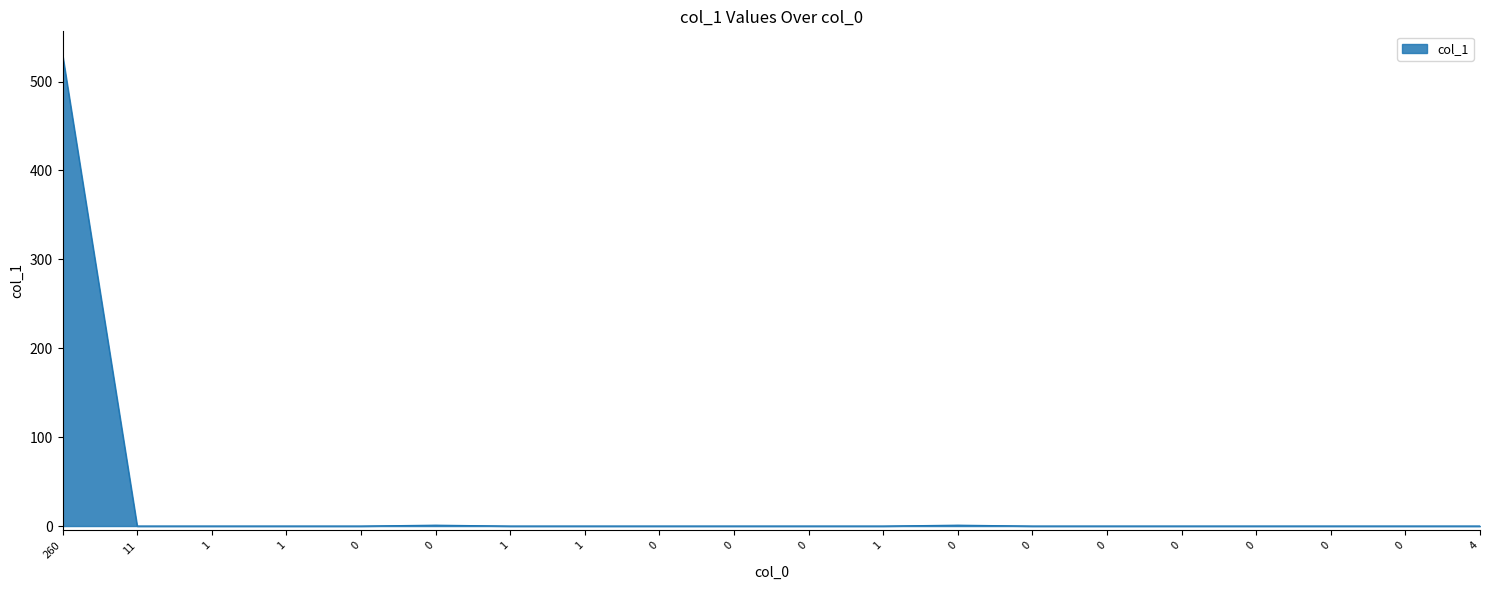

Does the chart display data point markers on the line(s)?

No